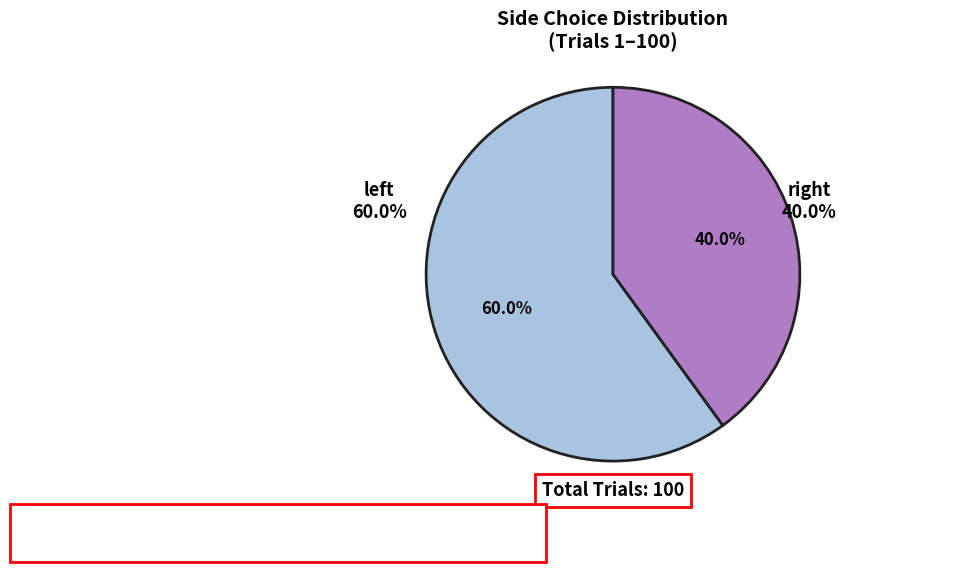

Count the number of slices in the pie.

2